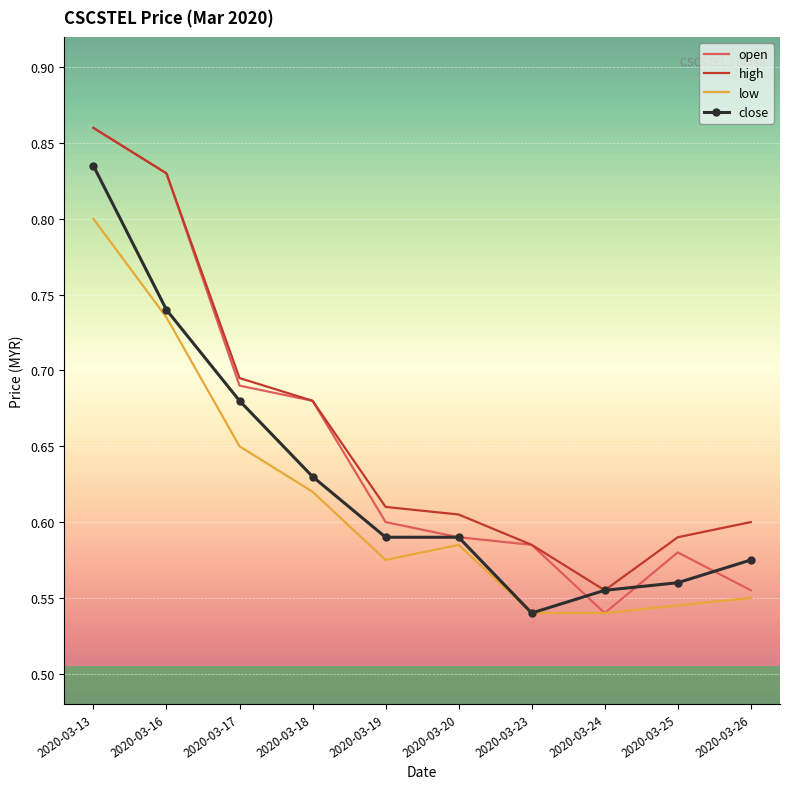

Is the value of low at 2020-03-23 greater than the value of open at 2020-03-23?

No